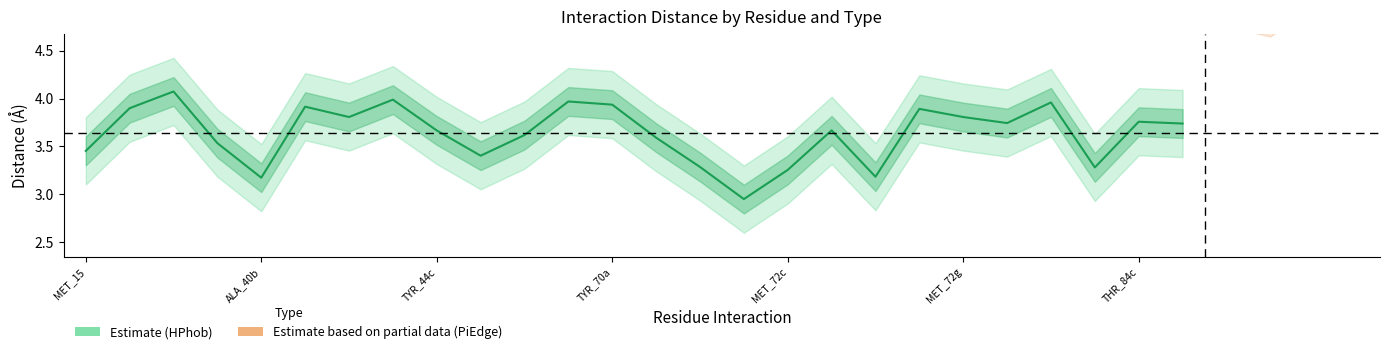

Which has a higher value, MET_72g or MET_72c?

MET_72g